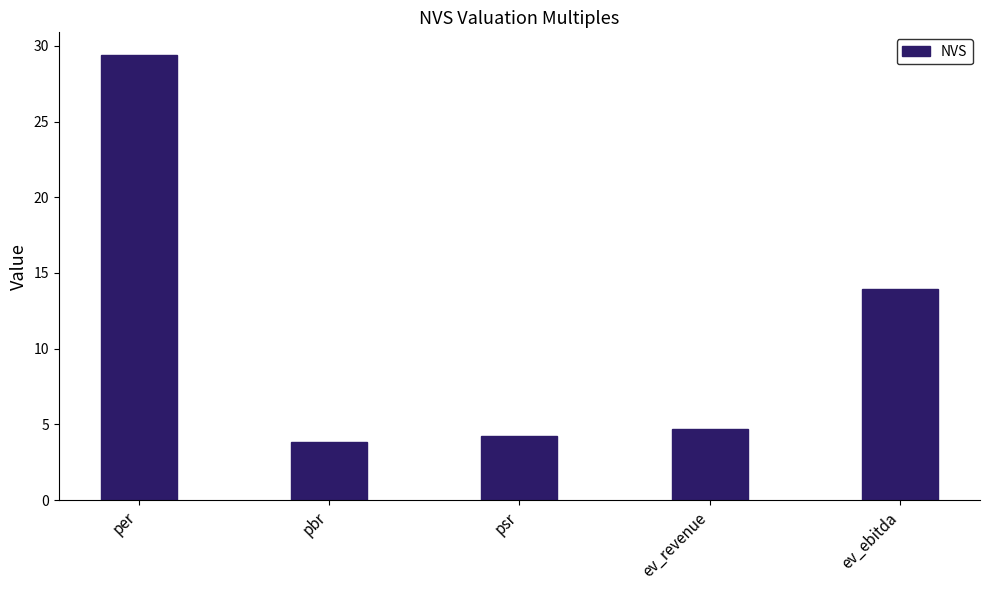

The value at psr is 5.6. True or false?

False